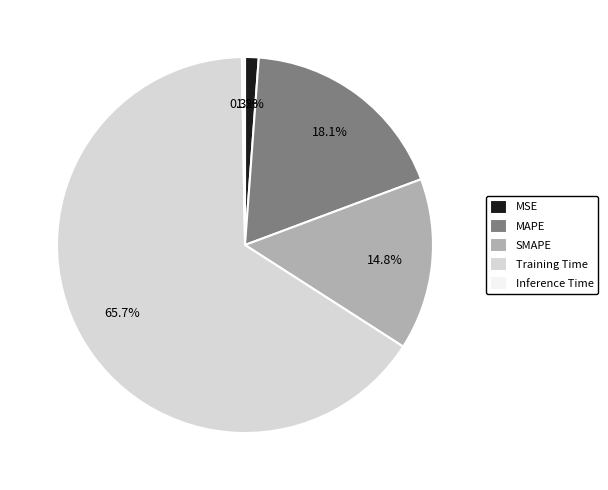

Which category accounts for the majority?

Training Time